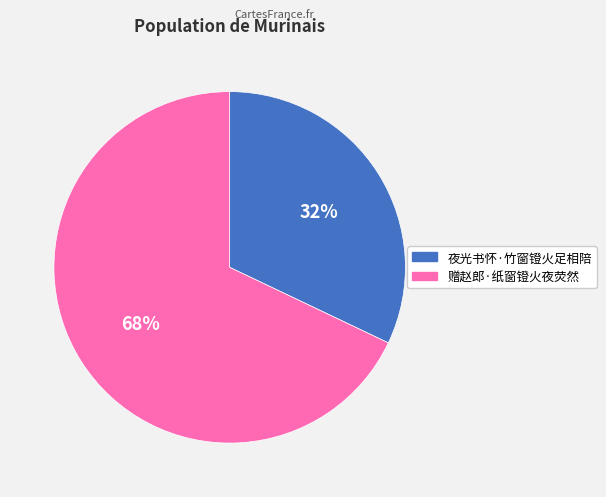

To the nearest percent, what is the combined percentage of 赠赵郎·纸窗镫火夜荧然 and 夜光书怀·竹窗镫火足相陪?

100%